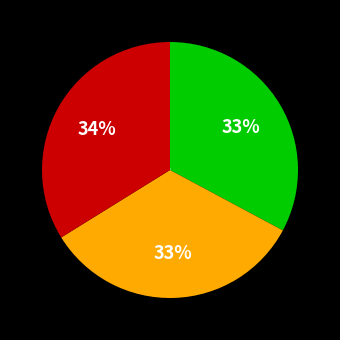

What percentage is the 2 slice, to the nearest percent?

34%